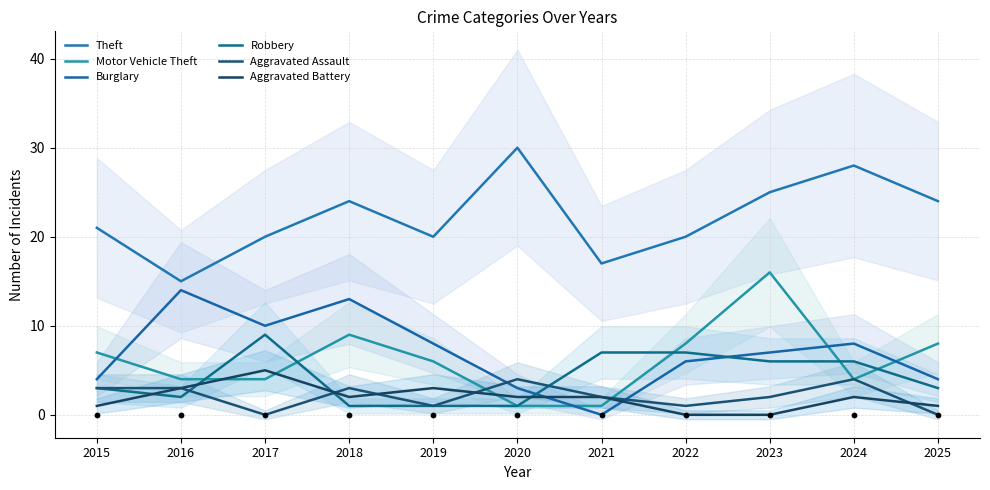

Is the value of Aggravated Battery at 2018 greater than the value of Aggravated Assault at 2024?

No